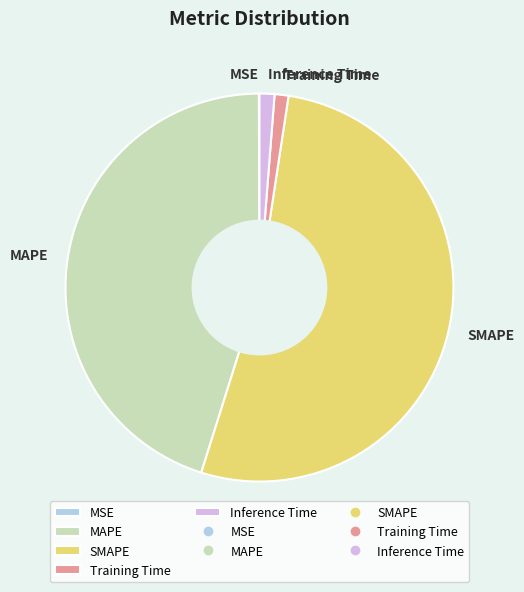

Combined, do Inference Time and Training Time account for over 50%?

No